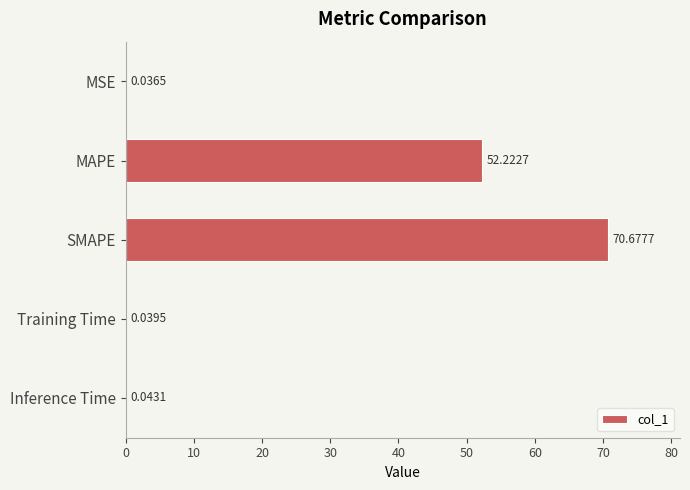

What is the sum of all values?

123.0